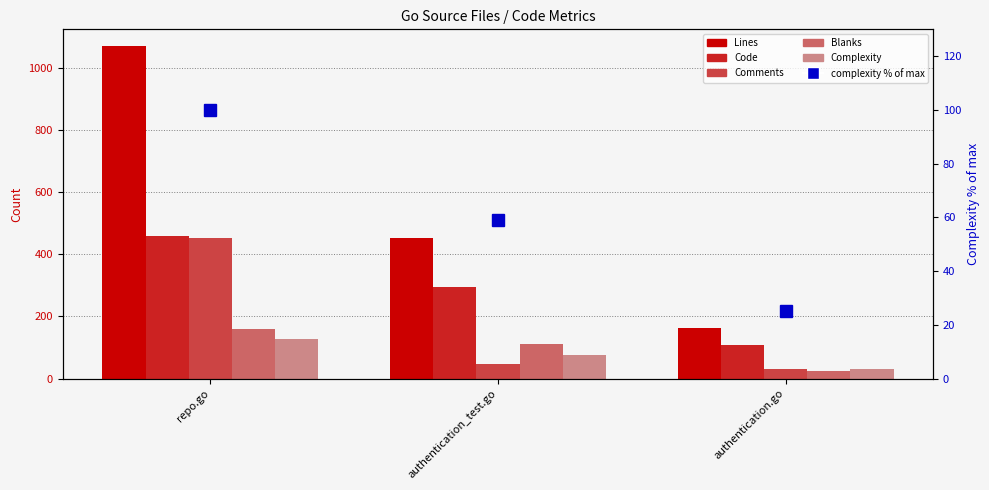

Read the Code value at repo.go.

458.0